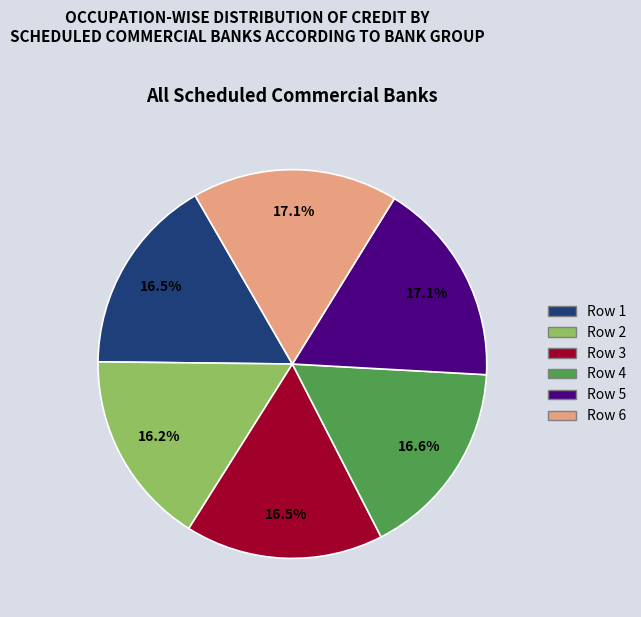

What percentage is NOT represented by Row 1?

83.5%